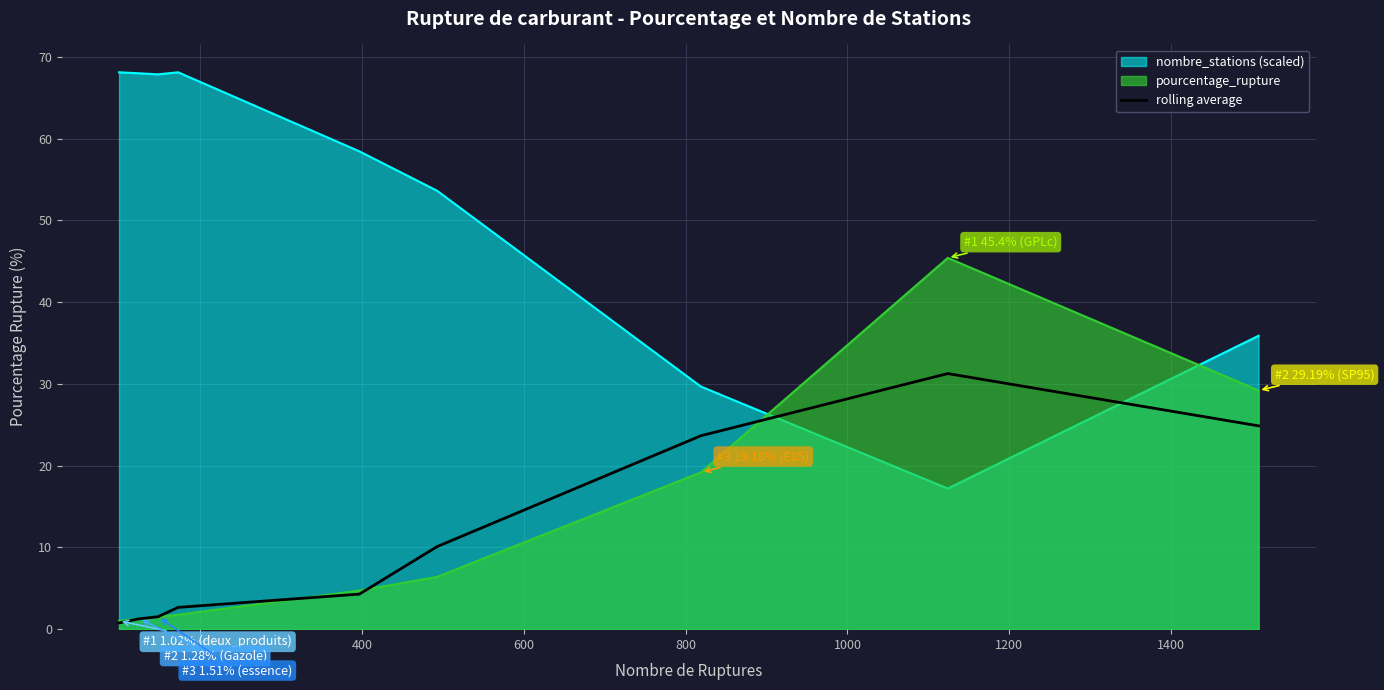

Which series has the largest total across all categories?

nombre_stations (scaled)